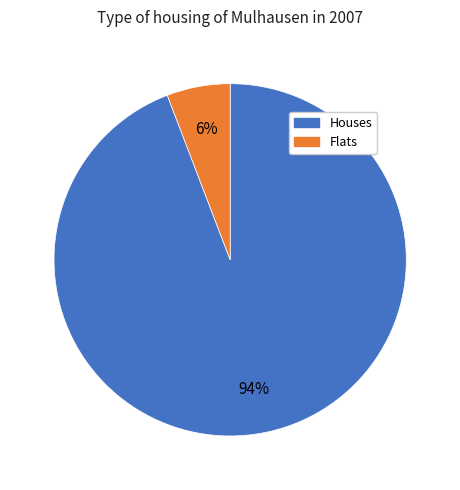

Rank the categories by value from highest to lowest.

Houses, Flats